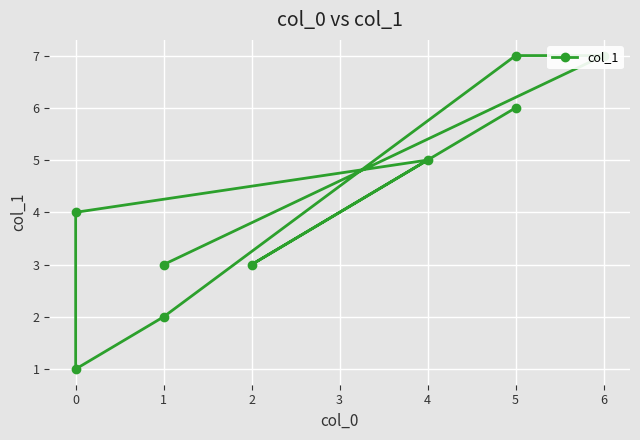

What position from the left is 1?

3